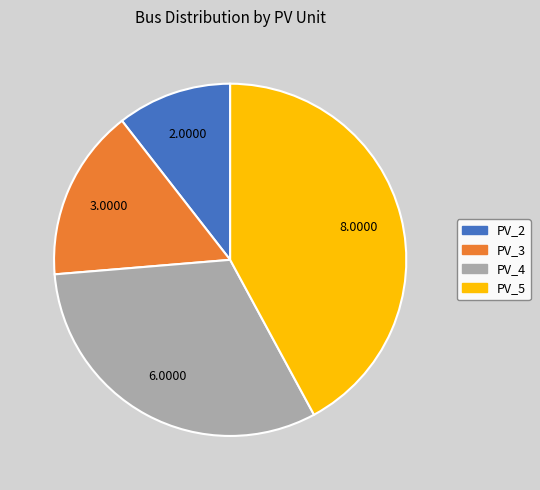

Between PV_5 and PV_4, which is larger?

PV_5